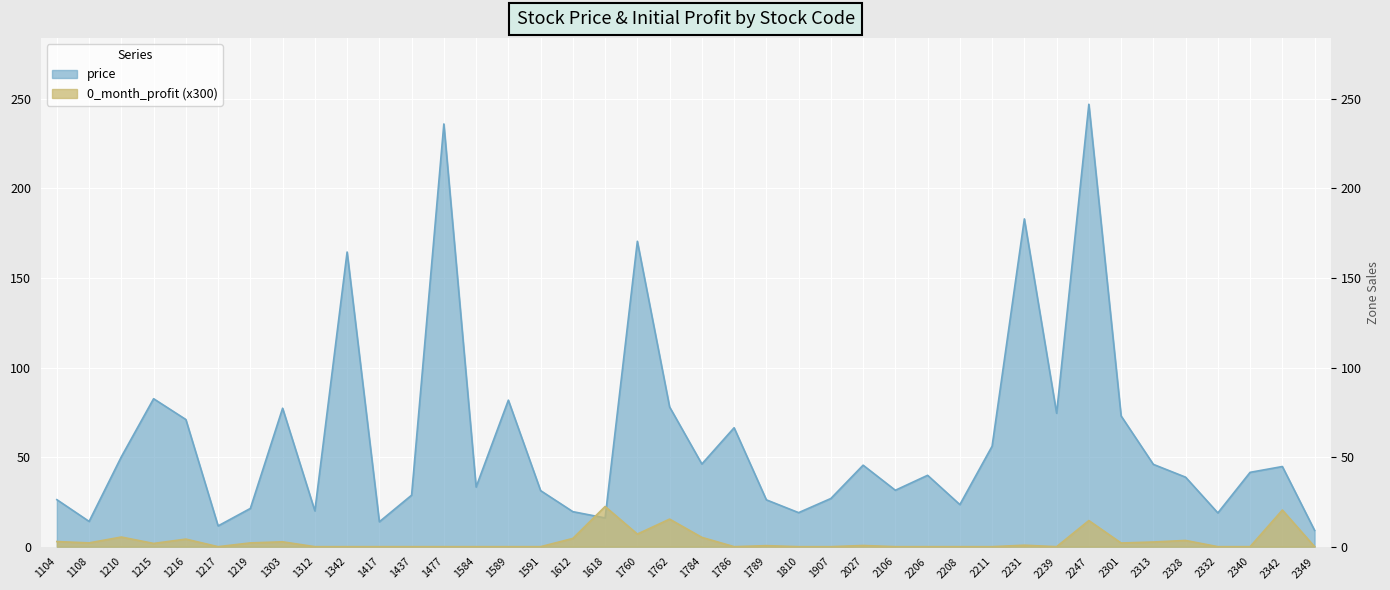

How many values in the price series exceed 41?

20